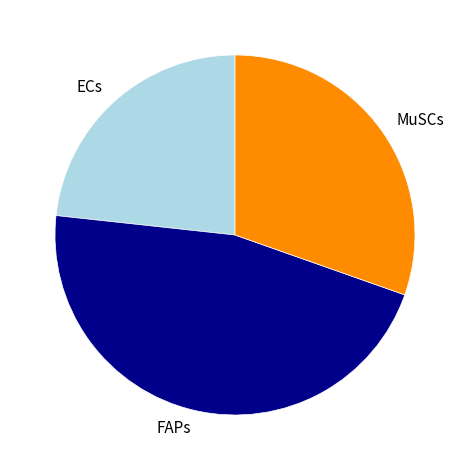

Approximately how many times larger is the value at ECs compared to MuSCs?

0.8